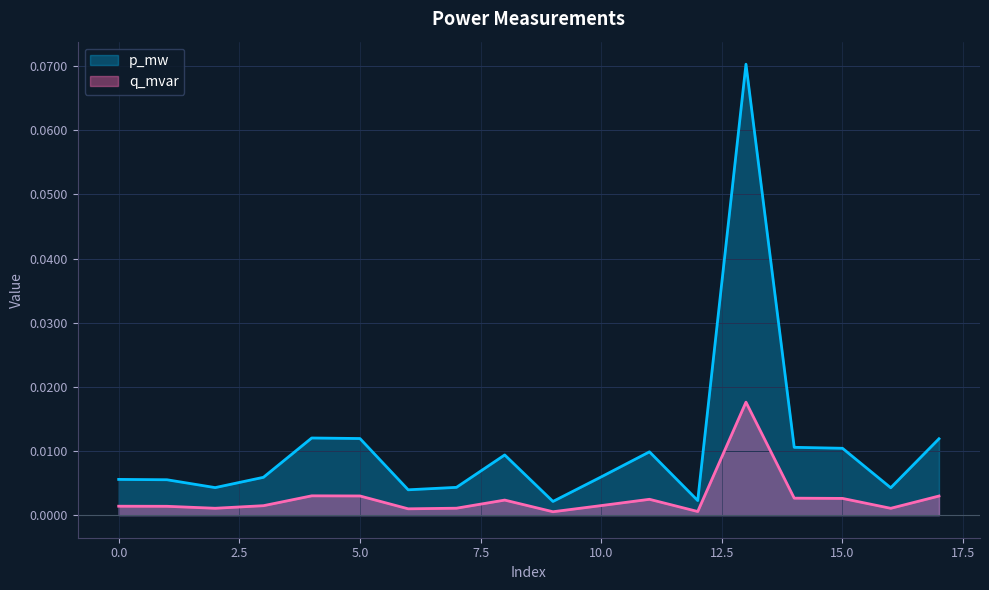

Does the chart display data point markers on the line(s)?

No